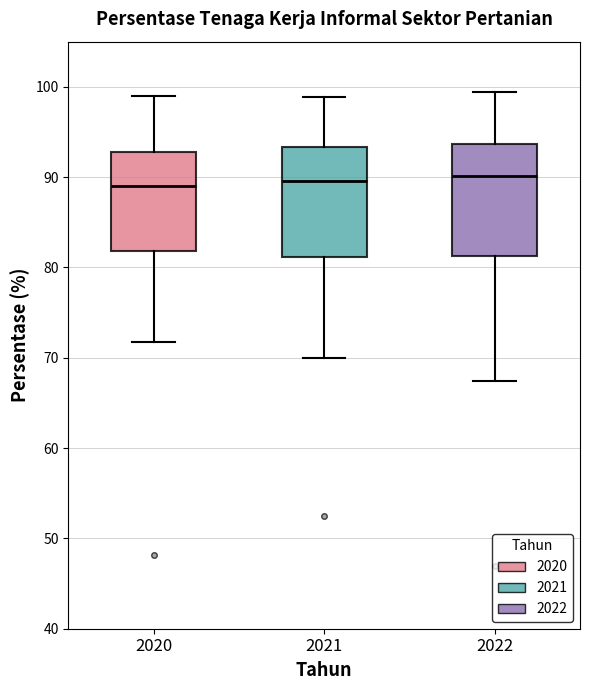

Reading left to right, read every box against the y-axis: the position of its median line, the range the box covers, and the ends of its whiskers. The values are not printed on the chart, so give them approximately, as read against the axis.

2020: median 89, box 82 to 93, whiskers 72 to 99
2021: median 90, box 81 to 93, whiskers 70 to 99
2022: median 90, box 81 to 94, whiskers 67 to 99